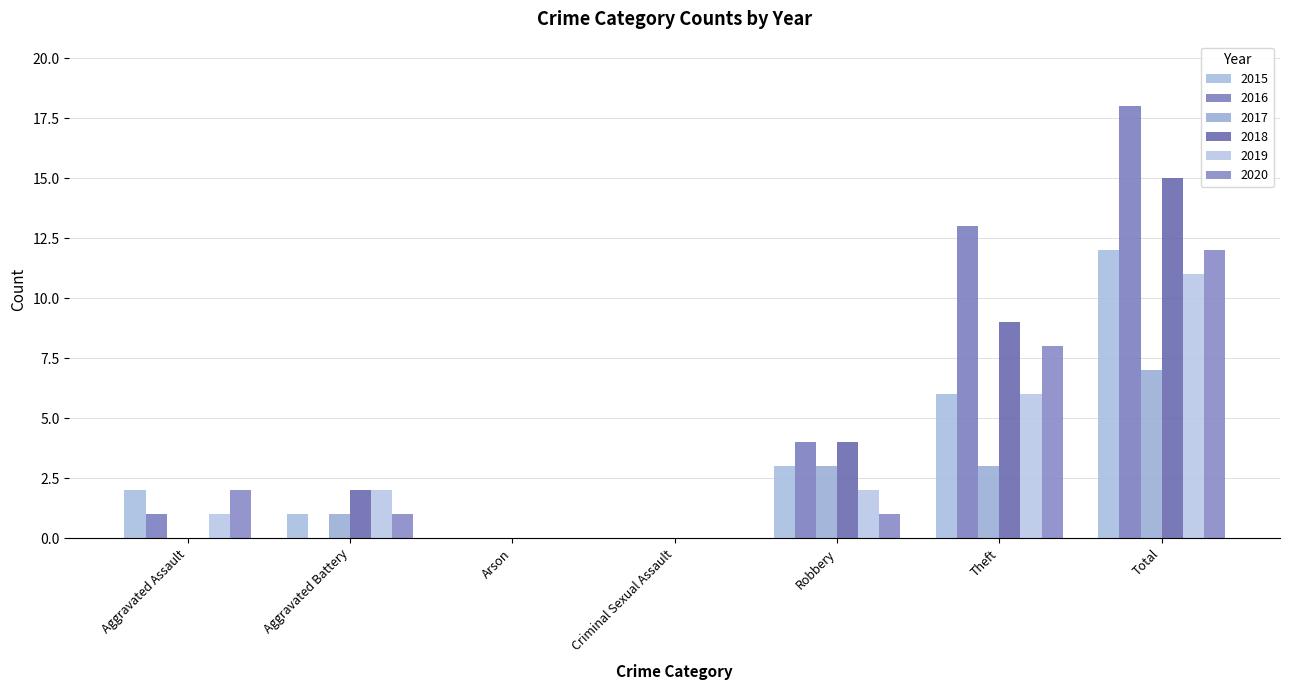

What is the difference between the 2019 values at Theft and Total?

5